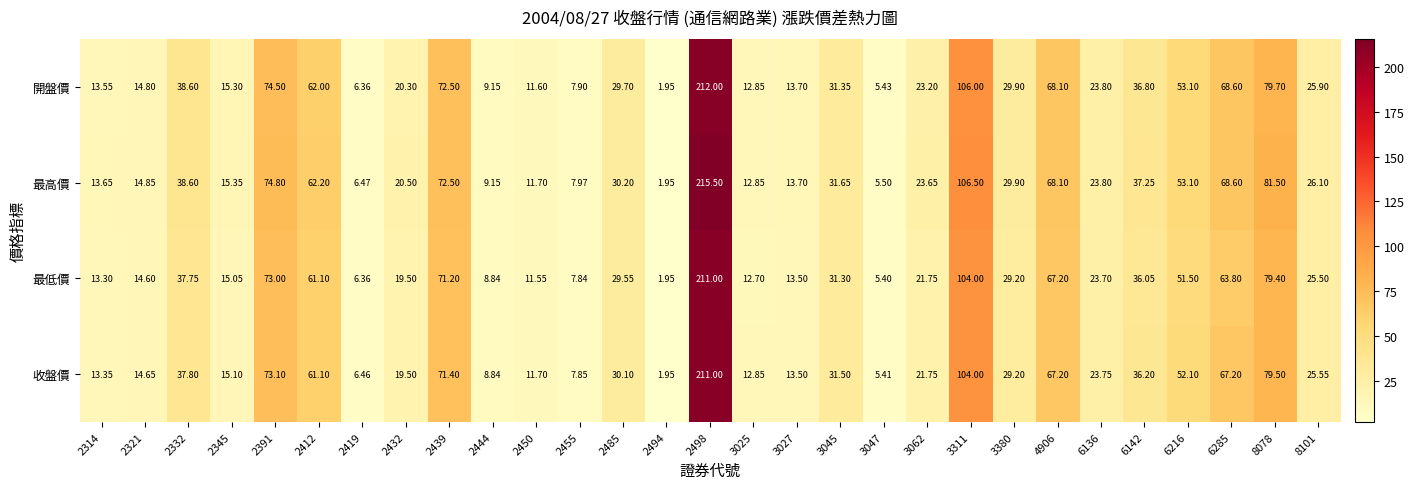

What is the spread (max minus min) of values at 2498?

4.5